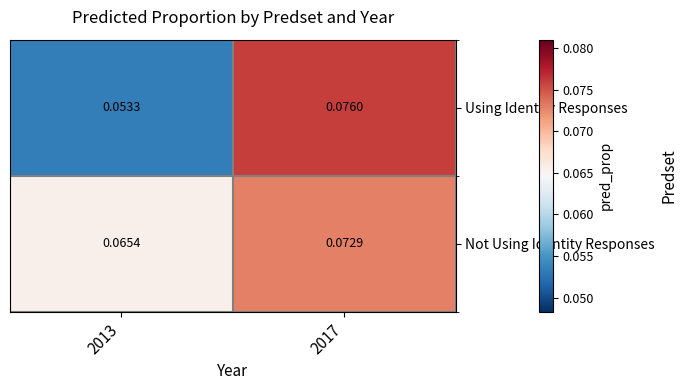

List the series in order of their peak value, highest first.

Using Identity Responses, Not Using Identity Responses